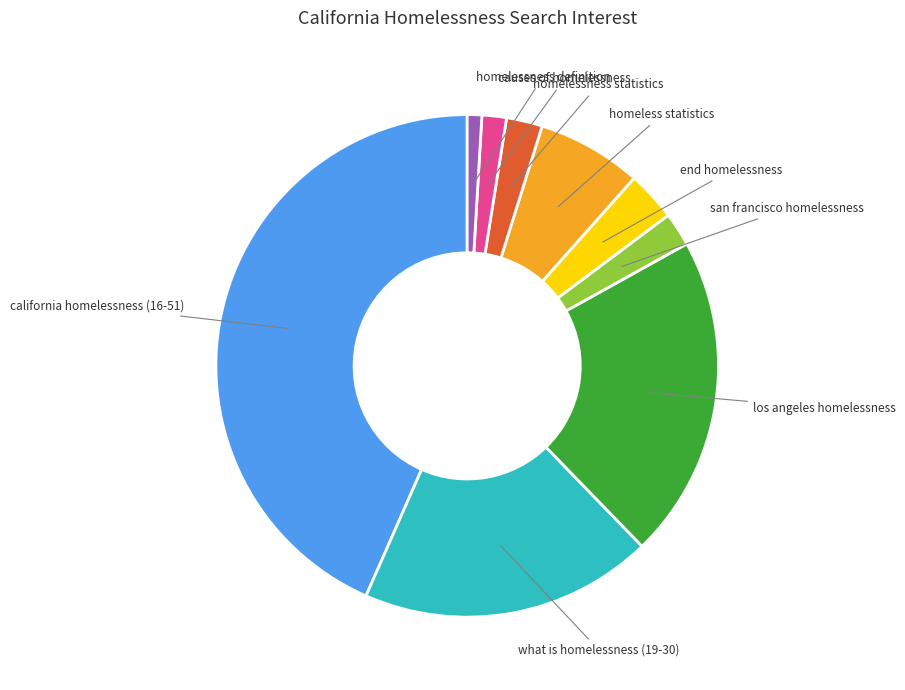

Which category has the smallest portion of the pie?

homelessness definition